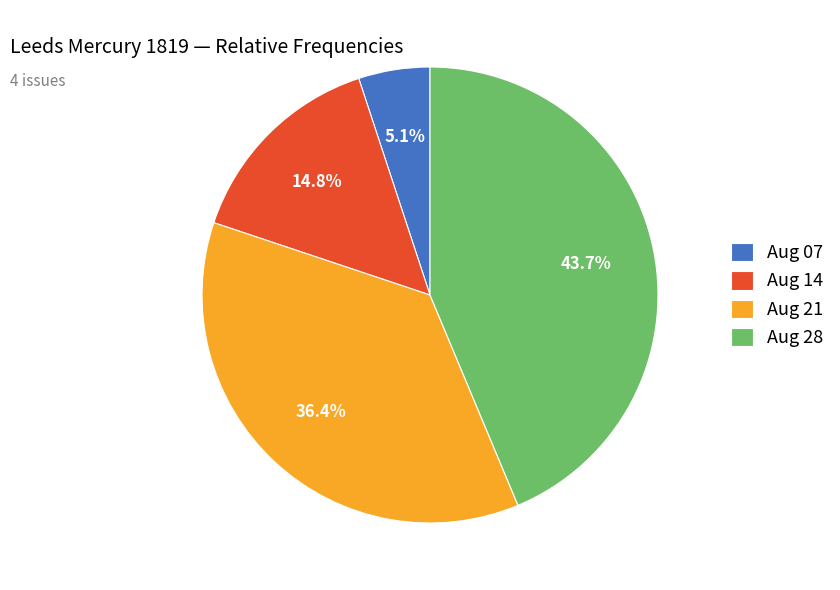

Rank the categories by value from highest to lowest.

Aug 28, Aug 21, Aug 14, Aug 07